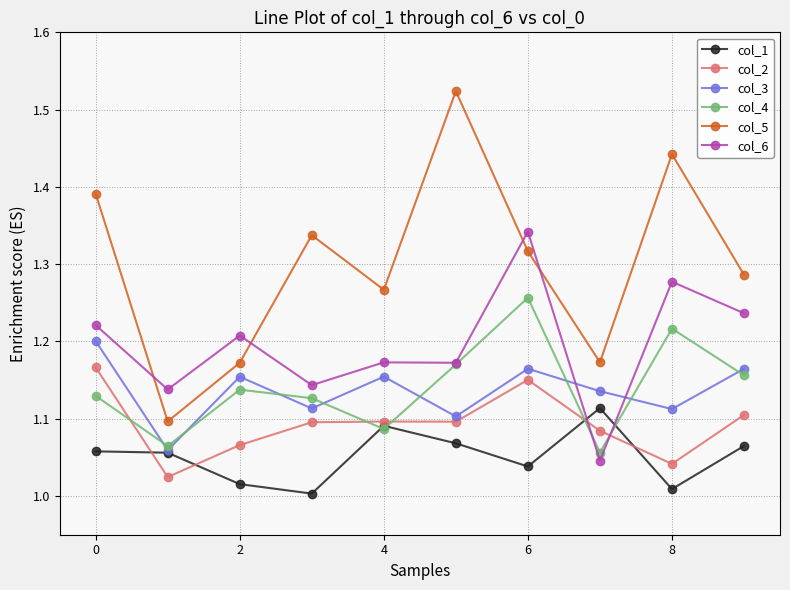

Which series has the largest range (max minus min)?

col_5